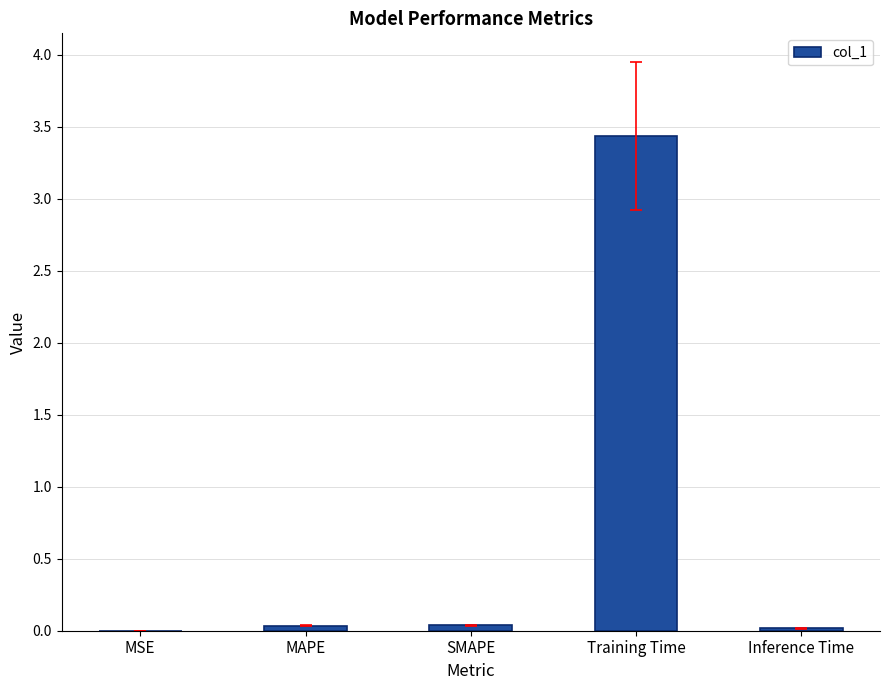

What is the maximum value shown in the chart?

3.4